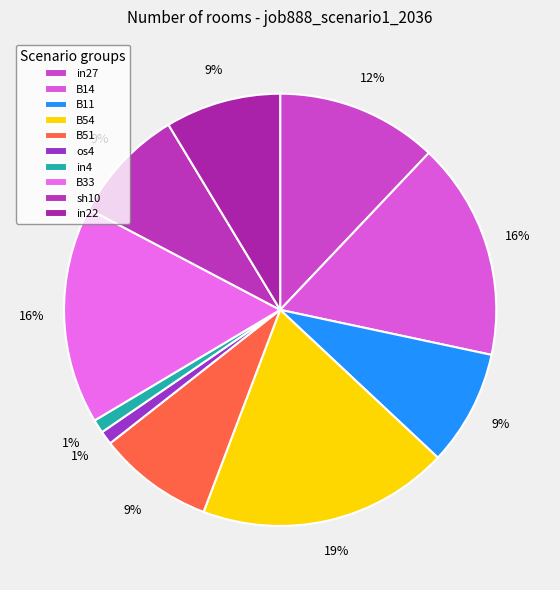

The B33 slice represents 16% of the pie. True or false?

True